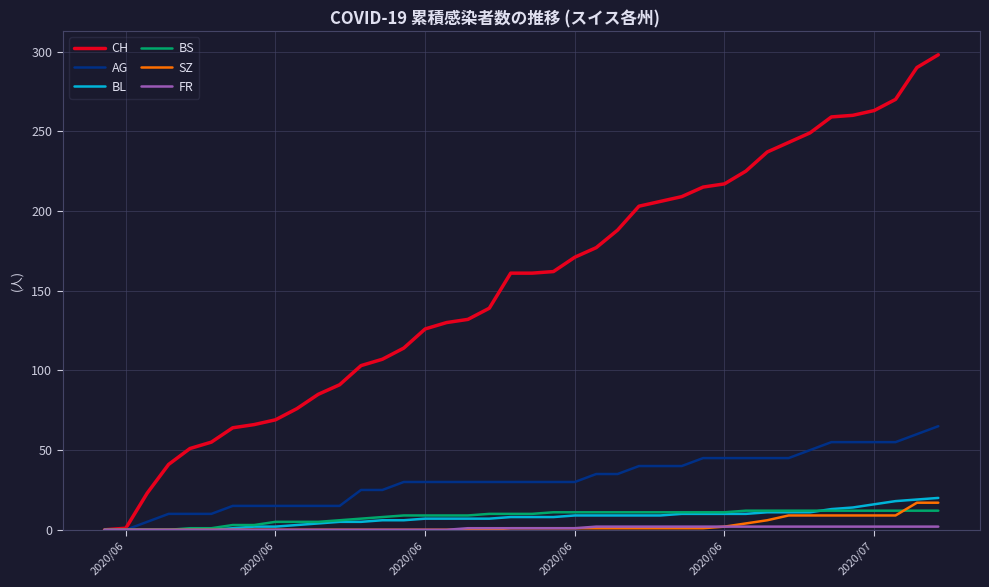

What is the greatest value displayed?

298